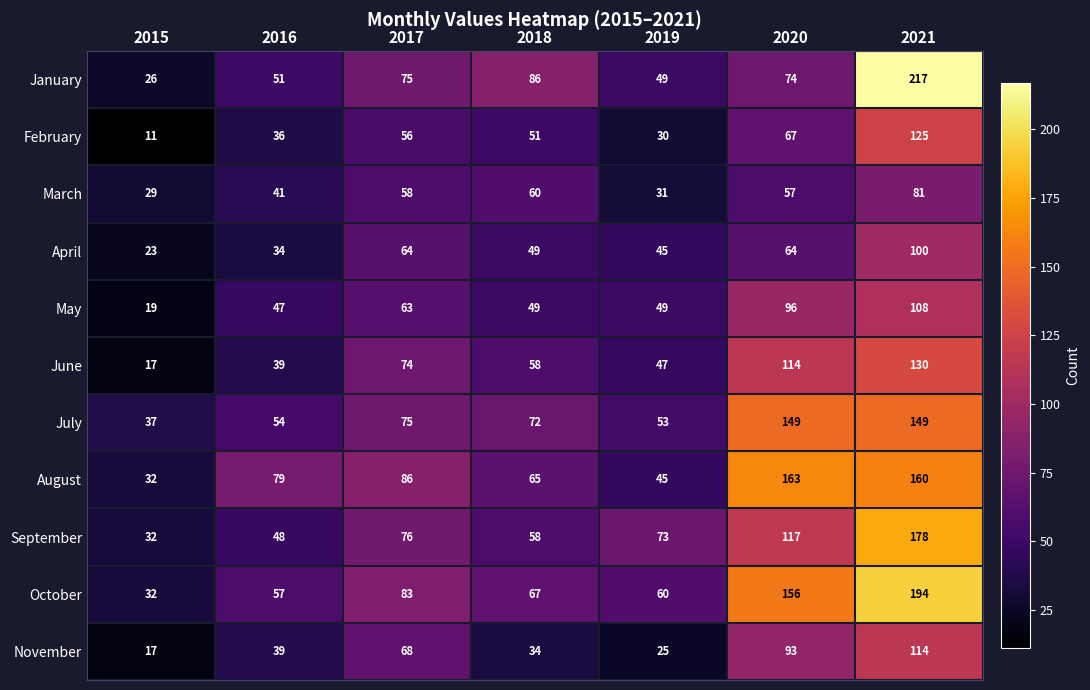

The value of October at 2015 is 15. True or false?

False